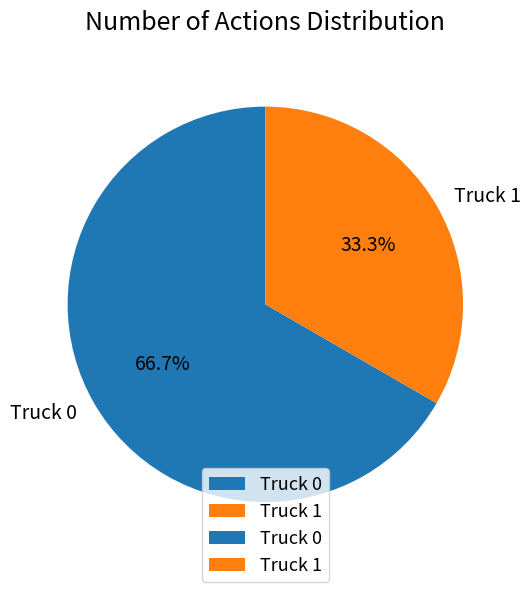

To the nearest percent, what is the difference between the largest and smallest slice percentages?

33%